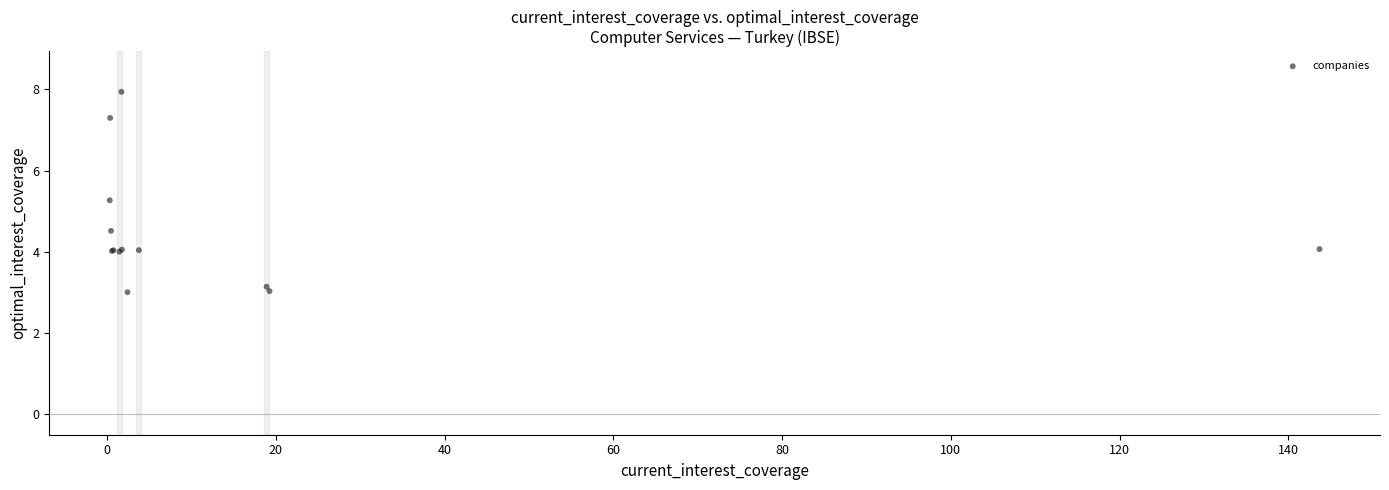

What Y value in the scatter plot is closest to 5?

5.3